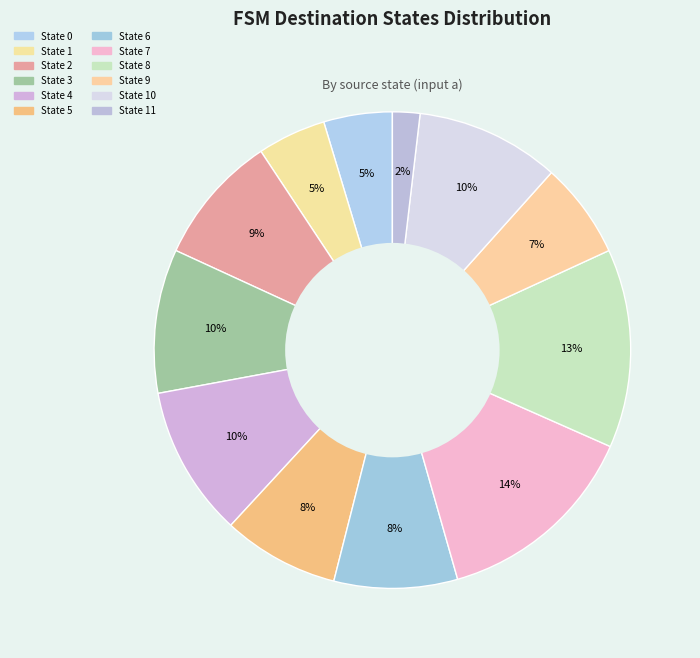

Count the number of slices in the pie.

12